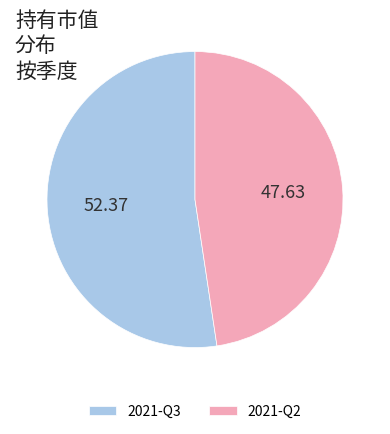

Rank the categories by value from lowest to highest.

2021-Q2, 2021-Q3